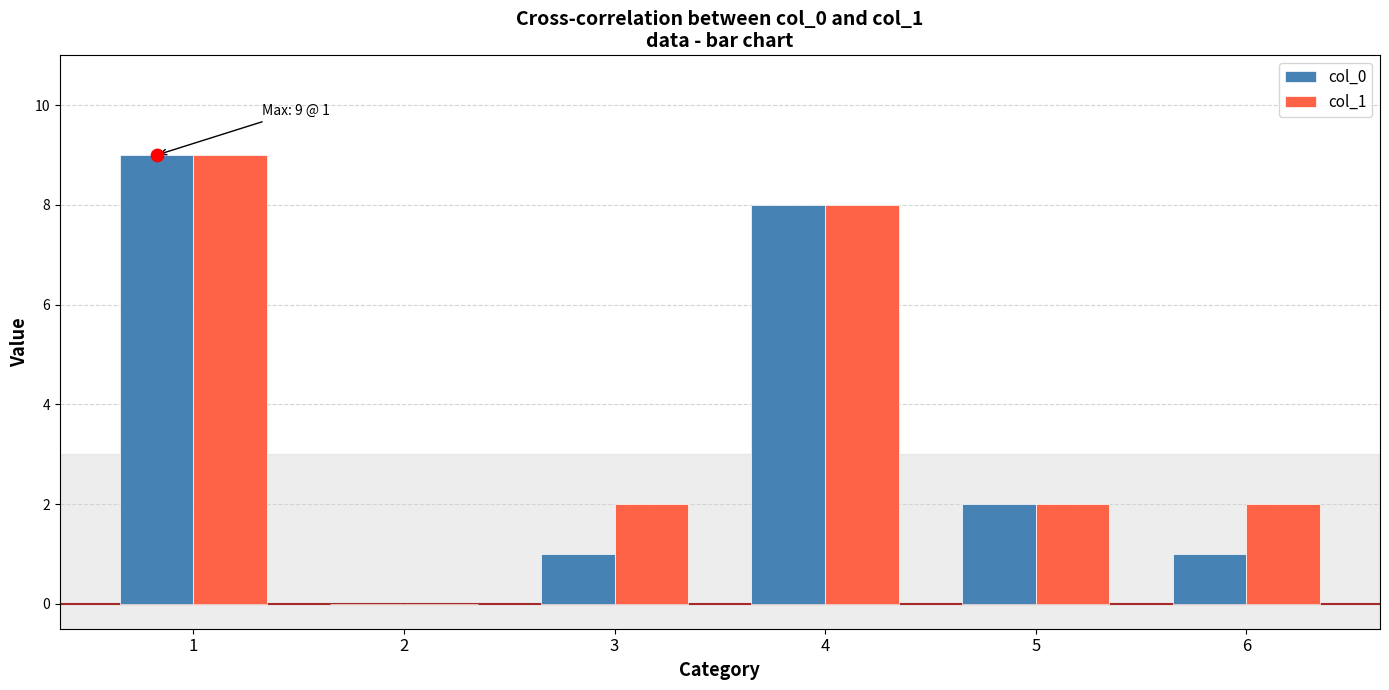

Is the value of col_0 at 3 greater than the value of col_1 at 2?

Yes